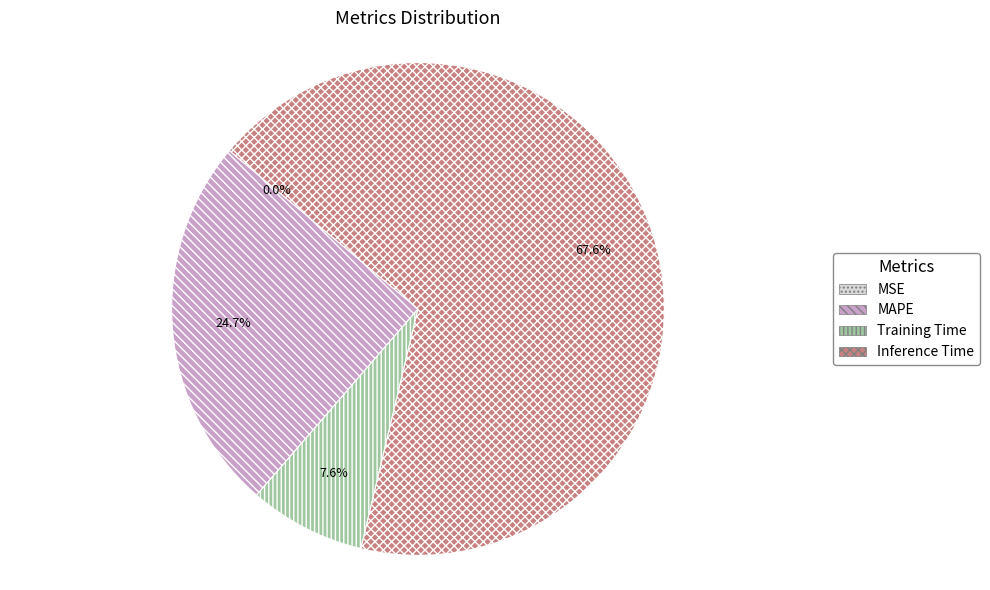

What is the majority slice?

Inference Time